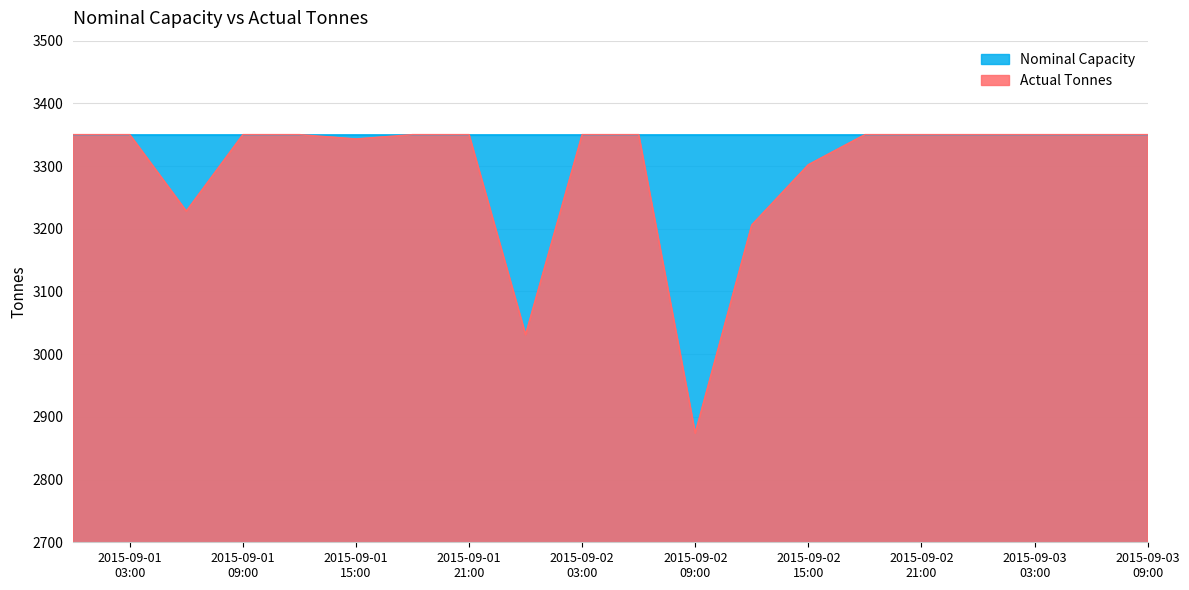

What is the approximate value at 2015-09-02 09:00?

2874